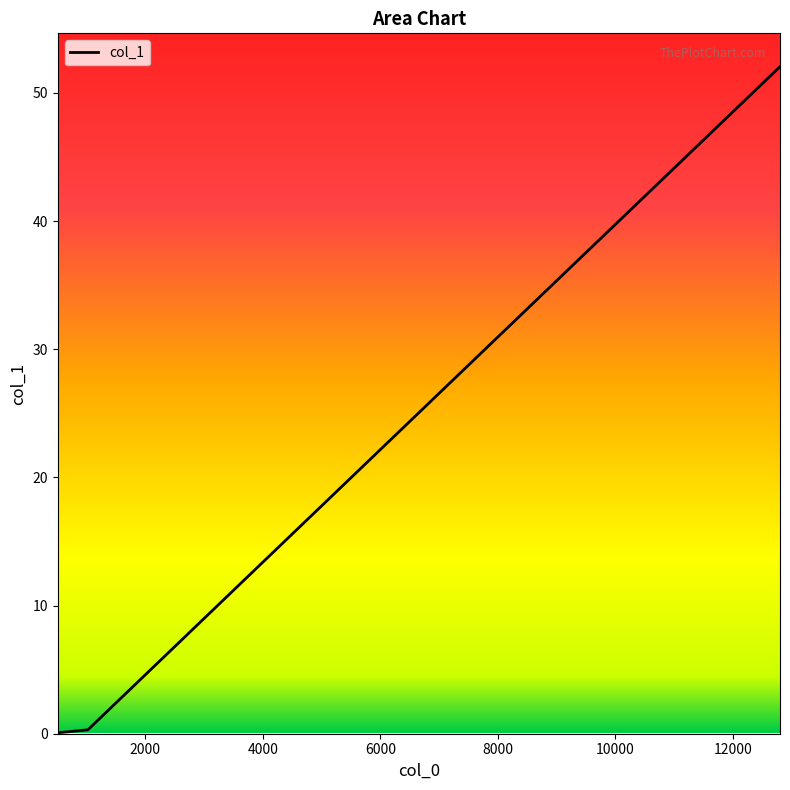

What is the sum of all values?

52.4